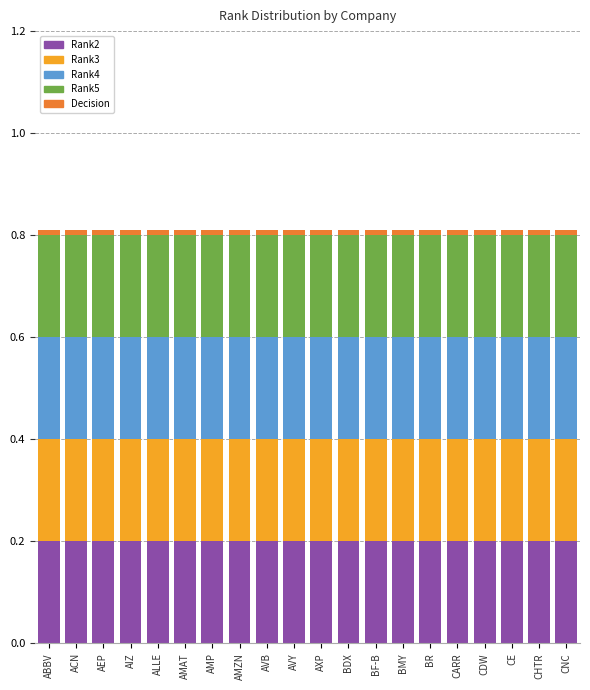

The value of Rank2 at AXP is 0.2. True or false?

True